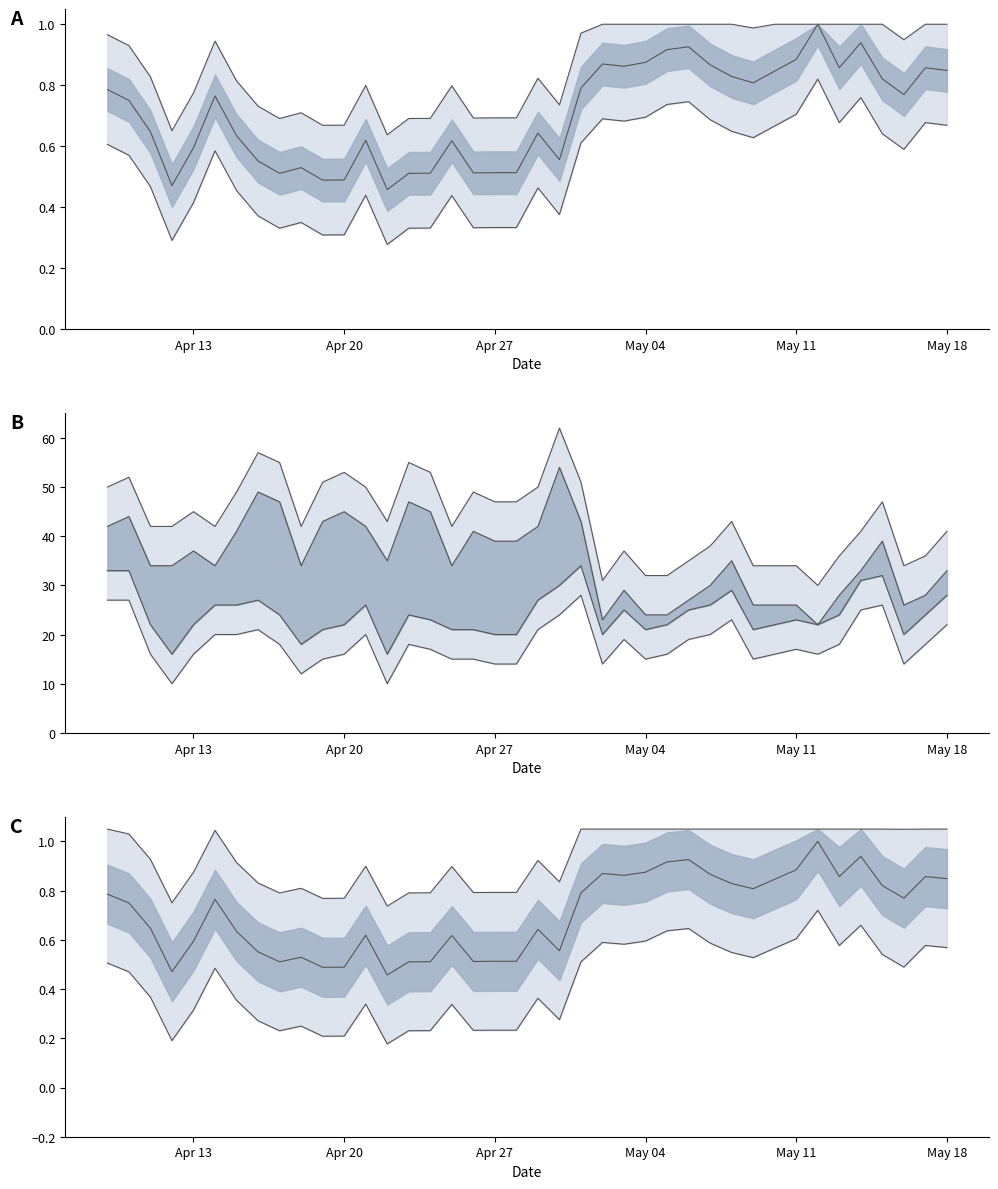

How many lines are shown in the chart?

3